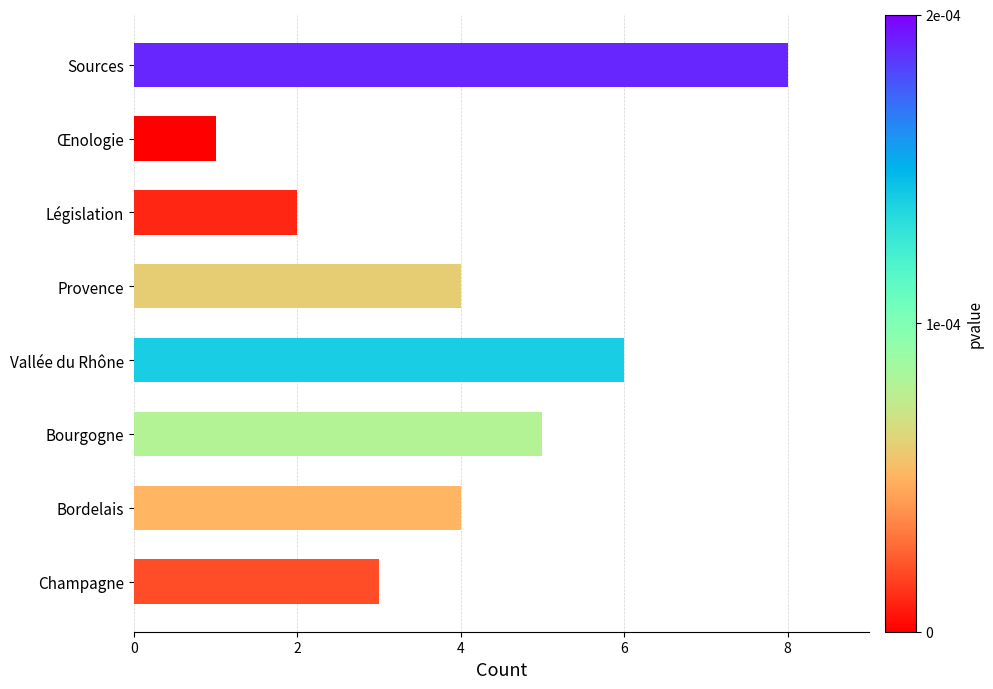

Which has a higher value, Législation or Champagne?

Champagne